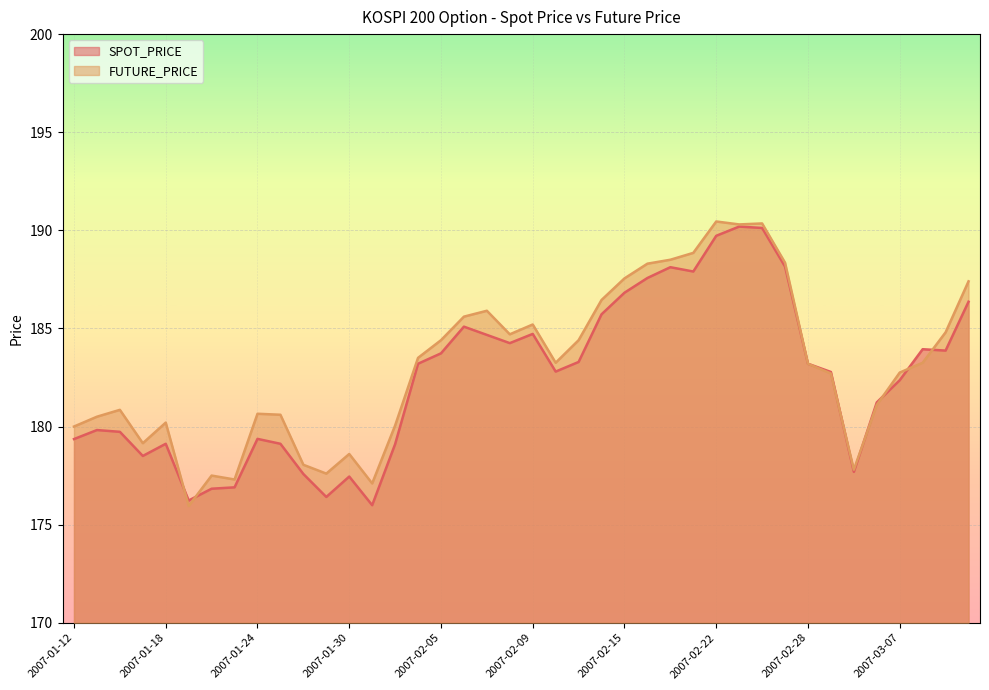

How many values in the FUTURE_PRICE series are below 183?

19